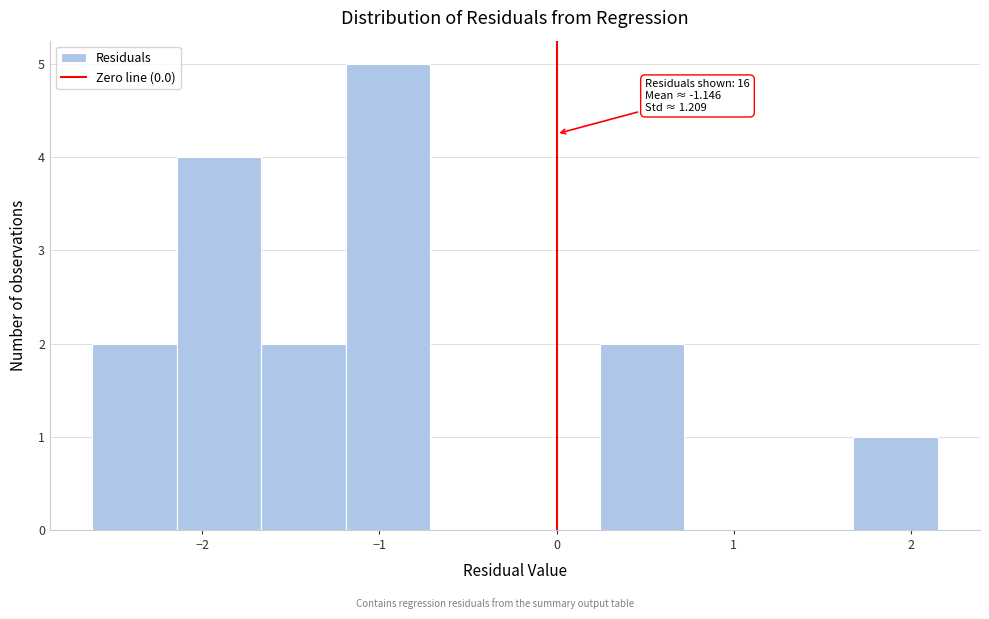

Which range on the x-axis has the tallest bar?

-1.2 to -0.7